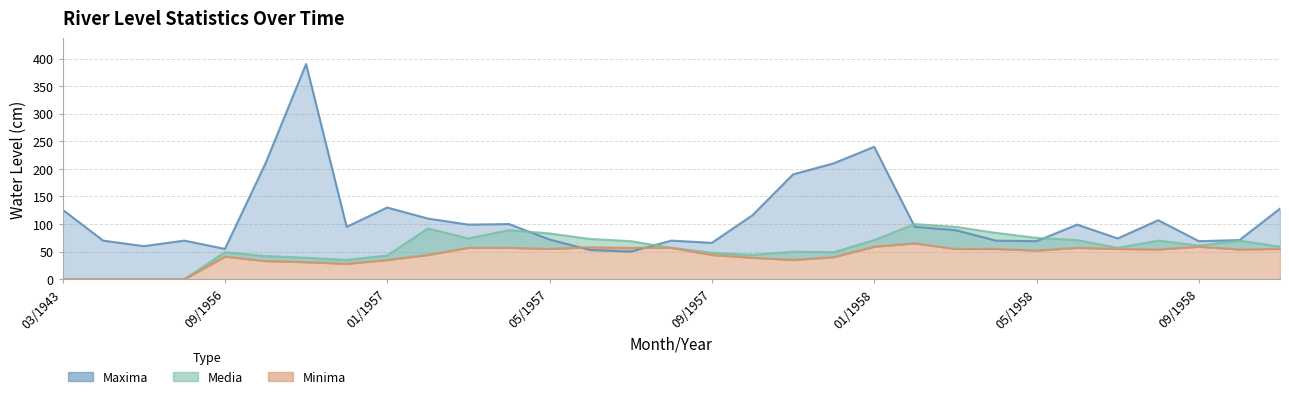

Rank the series by their average value, from lowest to highest.

Minima, Media, Maxima